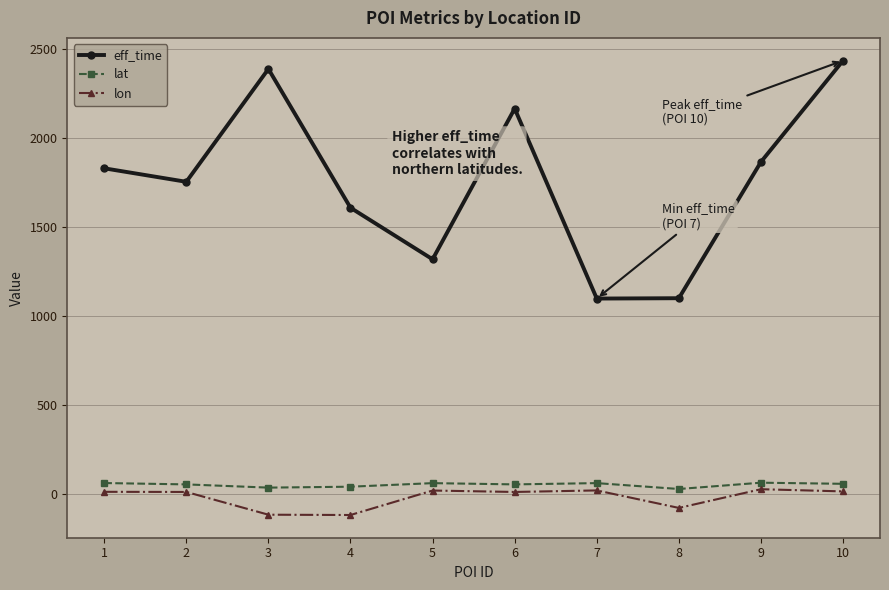

What is the difference between the second highest and minimum values in the lat series?

33.5